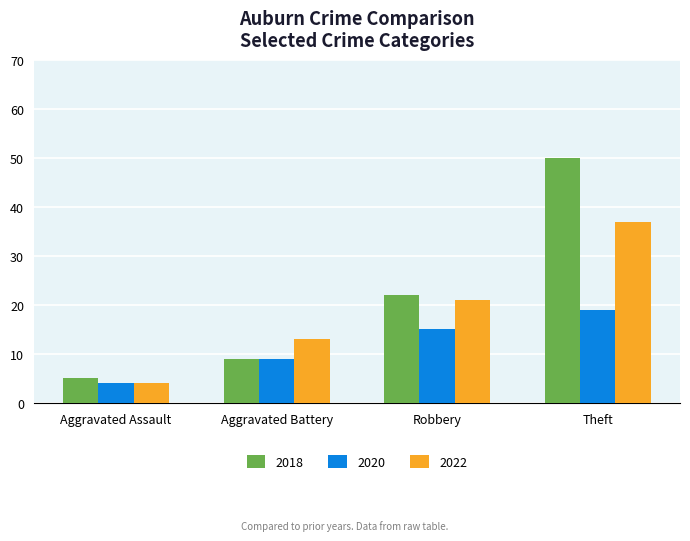

What are all the series names shown in the legend?

2018, 2020, 2022